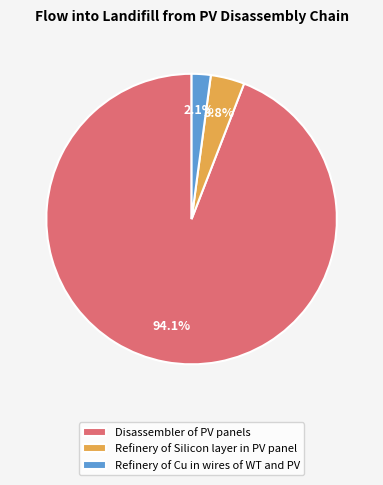

The Refinery of Cu in wires of WT and PV slice represents 40% of the pie. True or false?

False